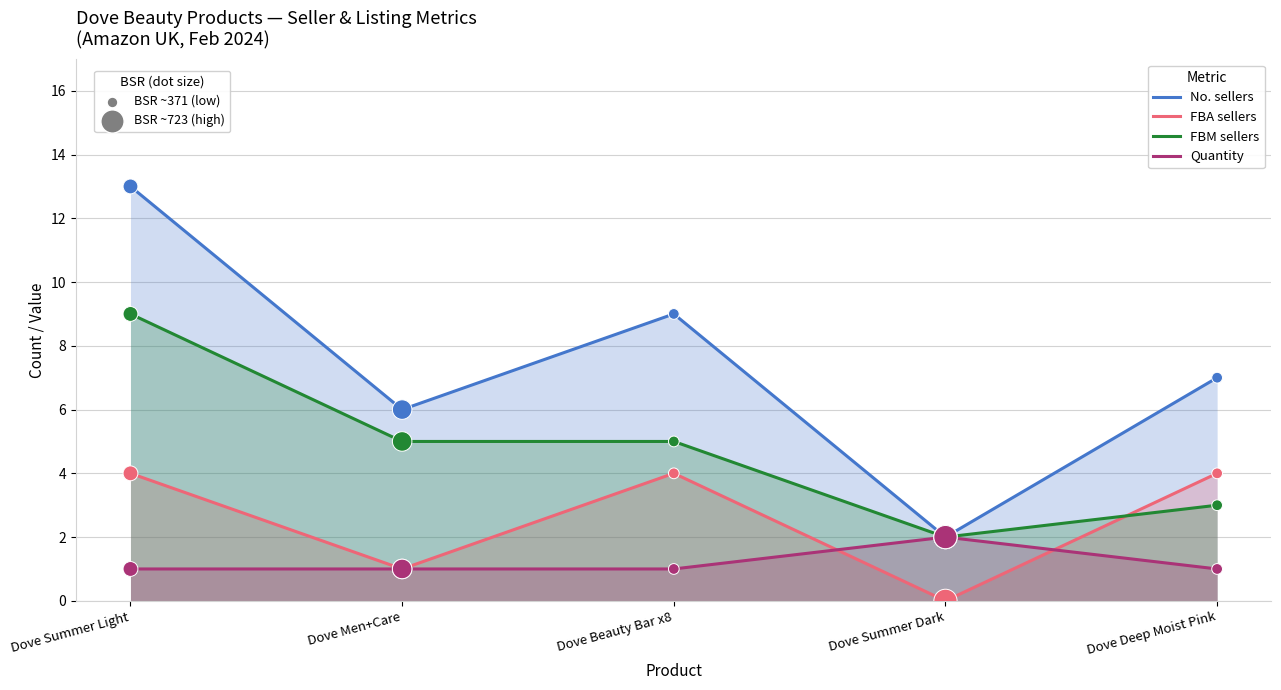

Which series has the largest Y range (max minus min)?

No. sellers